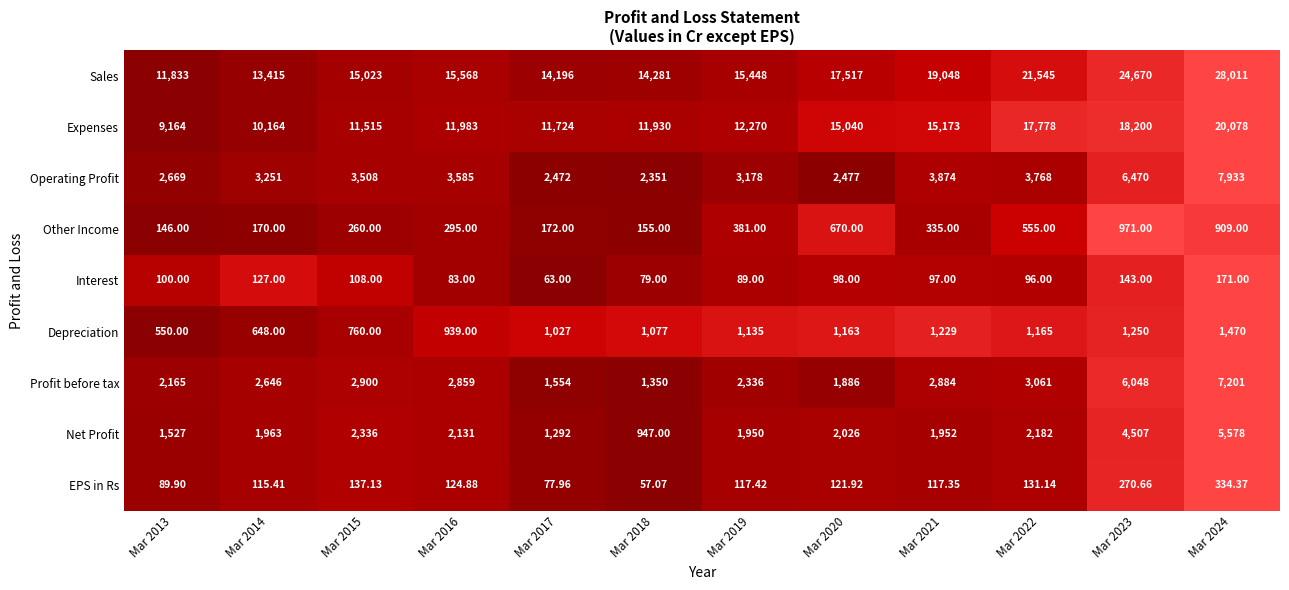

List the series in order of their peak value, lowest first.

Interest, EPS in Rs, Other Income, Depreciation, Net Profit, Profit before tax, Operating Profit, Expenses, Sales